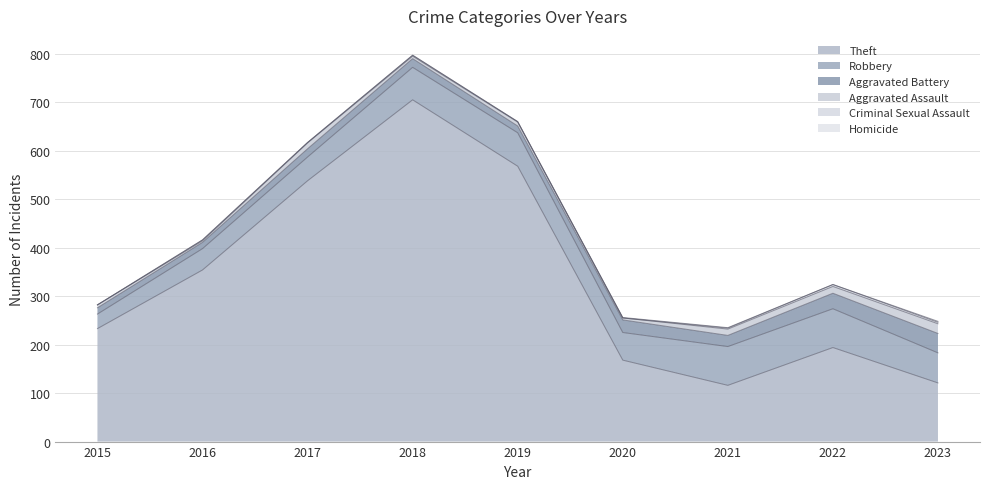

Reading left to right, what are all the values shown in this chart?

Theft: 2015=233	2016=354	2017=538	2018=705	2019=568	2020=168	2021=116	2022=194	2023=121
Robbery: 2015=30	2016=44	2017=49	2018=67	2019=69	2020=57	2021=80	2022=80	2023=62
Aggravated Battery: 2015=13	2016=13	2017=17	2018=18	2019=14	2020=26	2021=23	2022=32	2023=40
Aggravated Assault: 2015=6	2016=3	2017=12	2018=5	2019=8	2020=4	2021=13	2022=14	2023=20
Criminal Sexual Assault: 2015=0	2016=2	2017=1	2018=2	2019=1	2020=0	2021=2	2022=4	2023=3
Homicide: 2015=0	2016=0	2017=0	2018=0	2019=0	2020=1	2021=1	2022=0	2023=2